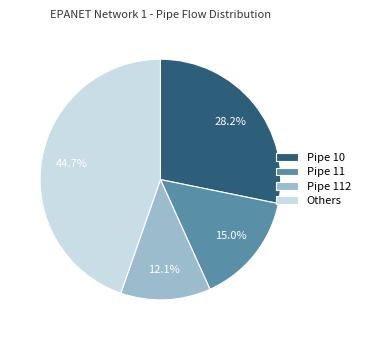

Is the sum of Pipe 11 and Pipe 10 greater than half?

No